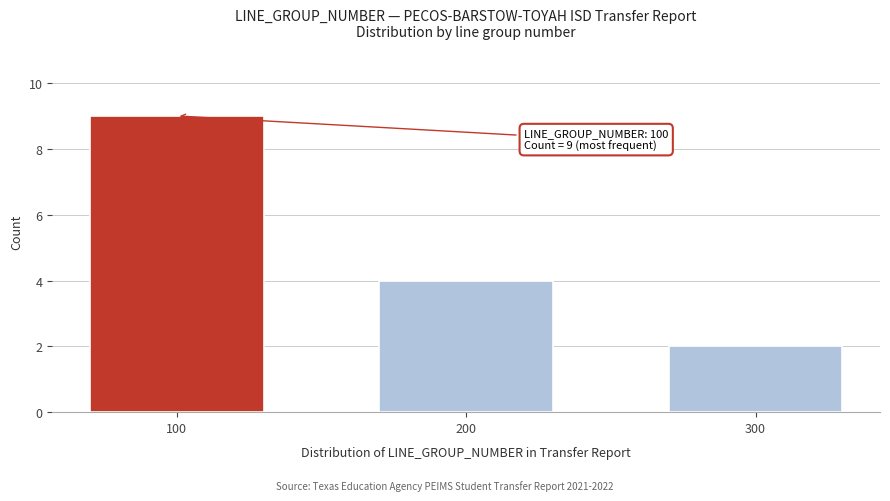

Reading left to right, extract all data points from this chart.

9	4	2